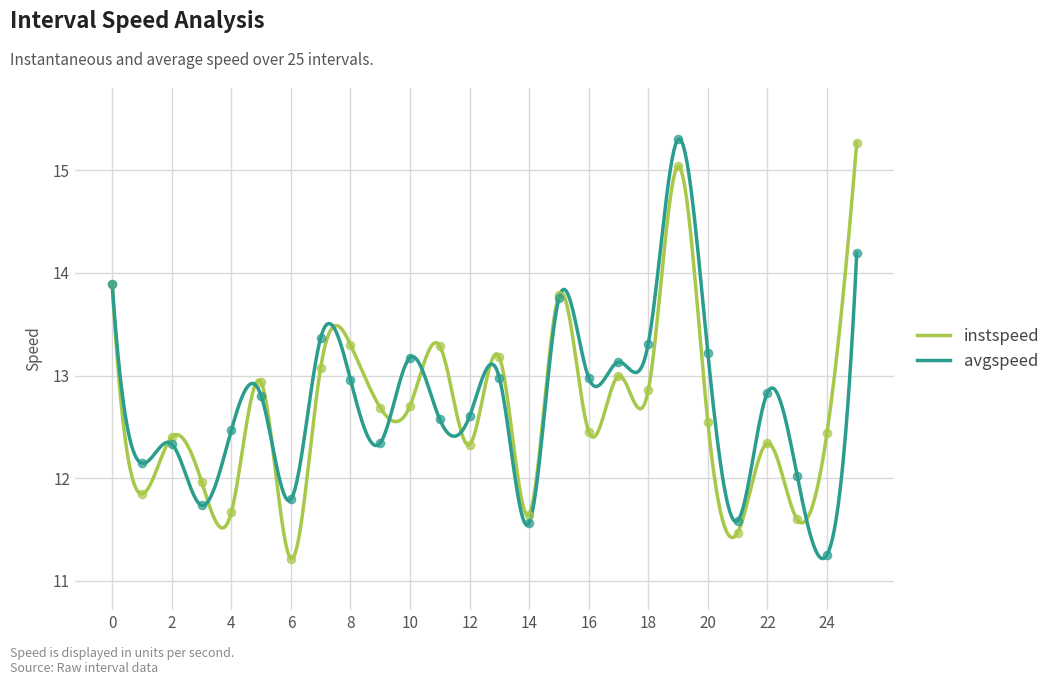

Is the value of instspeed at 17 greater than the value of avgspeed at 12?

Yes